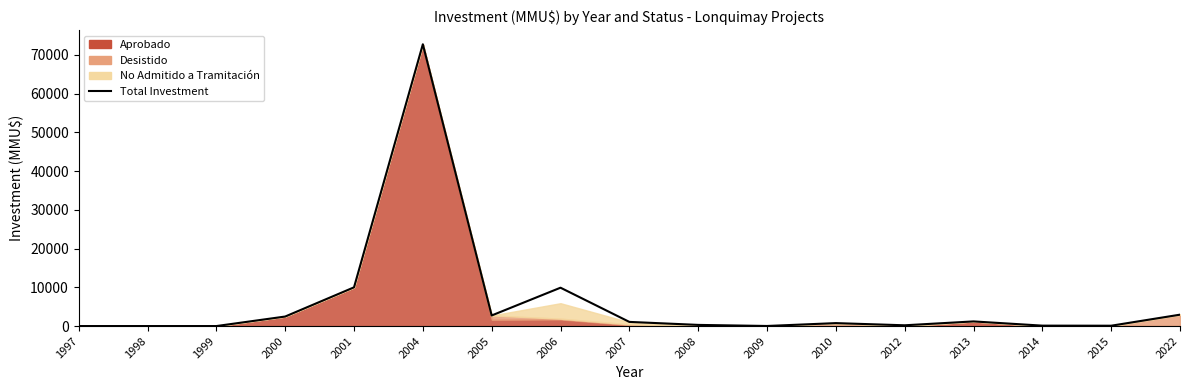

What is the difference between the maximum and second lowest values?

72751